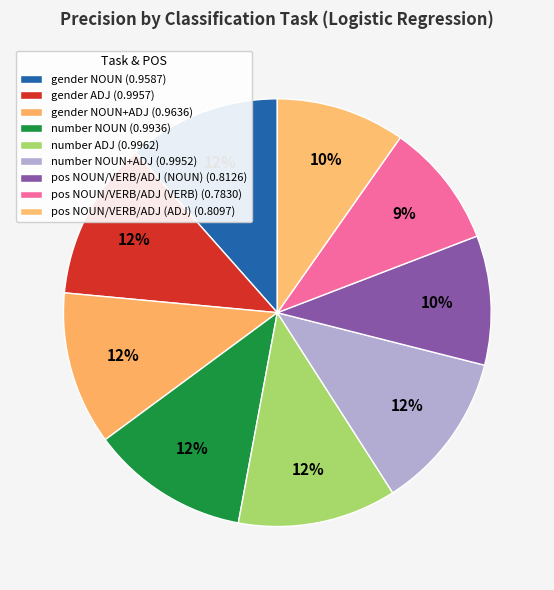

Count the number of slices in the pie.

9